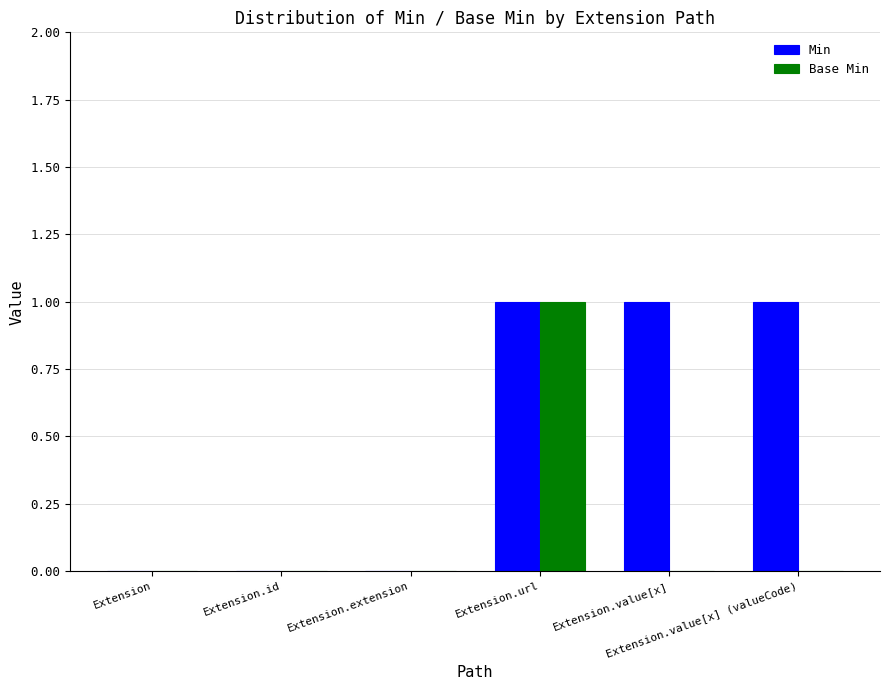

Which series has the largest total across all categories?

Min